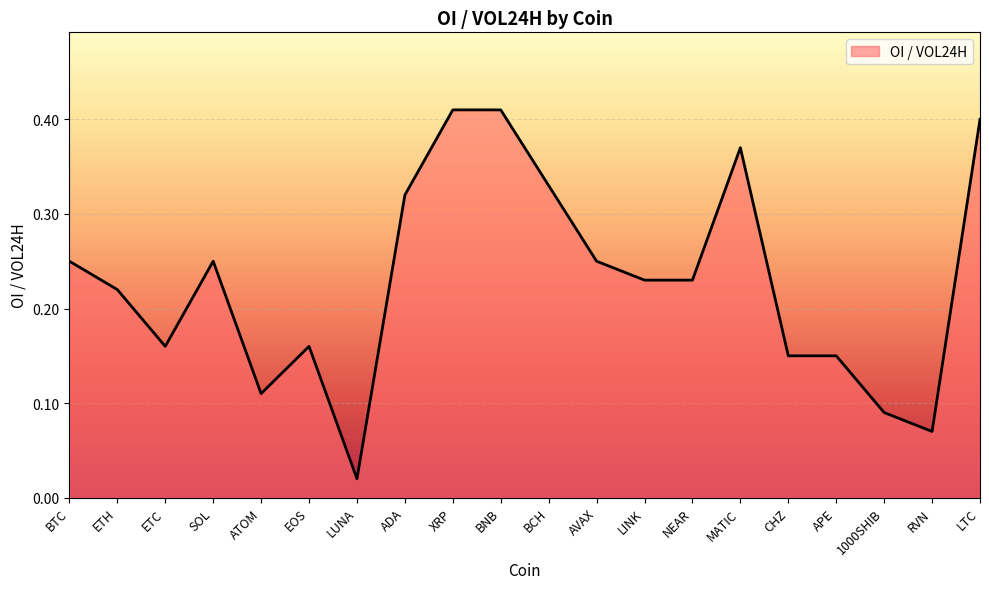

What is the change in value from BTC to LUNA?

-0.2